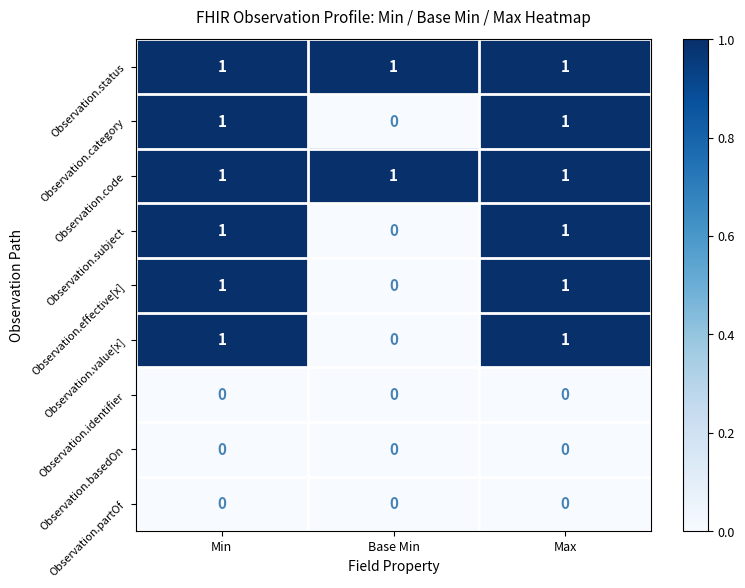

Reading left to right, extract all data points from this chart.

Observation.status: Min=1	Base Min=1	Max=1
Observation.category: Min=1	Base Min=0	Max=1
Observation.code: Min=1	Base Min=1	Max=1
Observation.subject: Min=1	Base Min=0	Max=1
Observation.effective[x]: Min=1	Base Min=0	Max=1
Observation.value[x]: Min=1	Base Min=0	Max=1
Observation.identifier: Min=0	Base Min=0	Max=0
Observation.basedOn: Min=0	Base Min=0	Max=0
Observation.partOf: Min=0	Base Min=0	Max=0